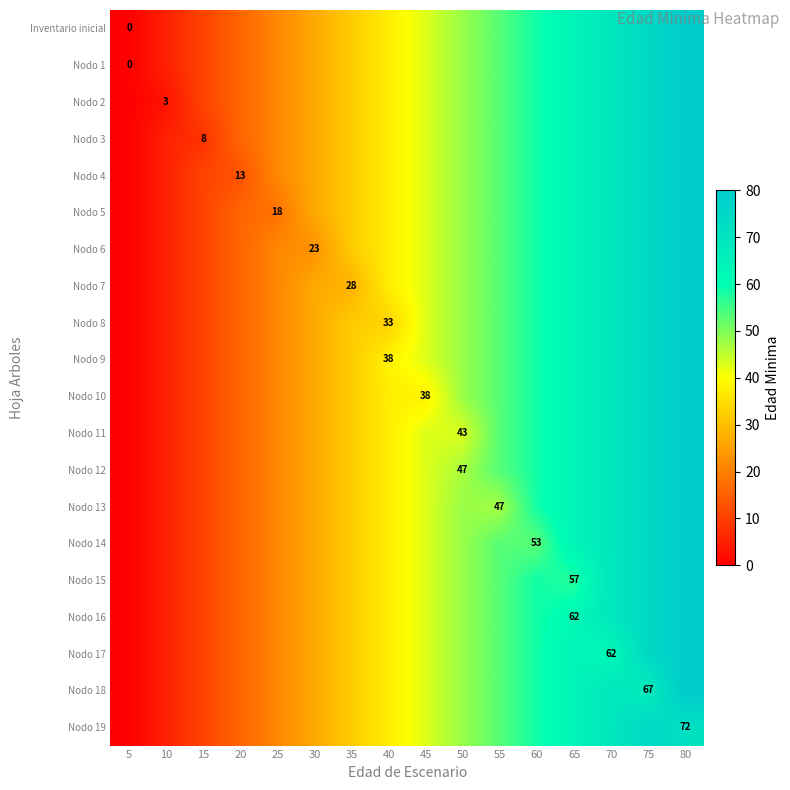

Which has a higher value, 35 or 45?

45